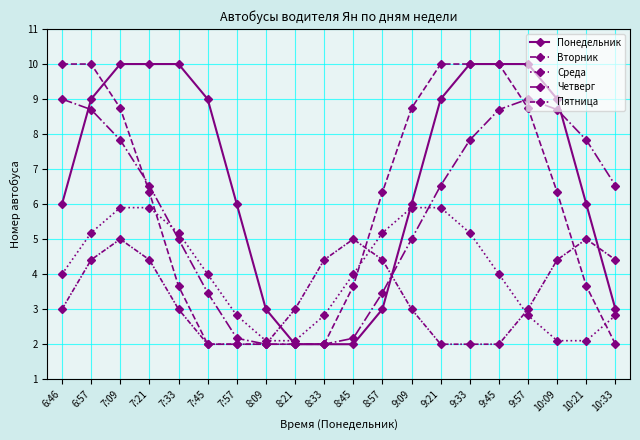

Between 6:57 and 7:21, which is larger?

7:21